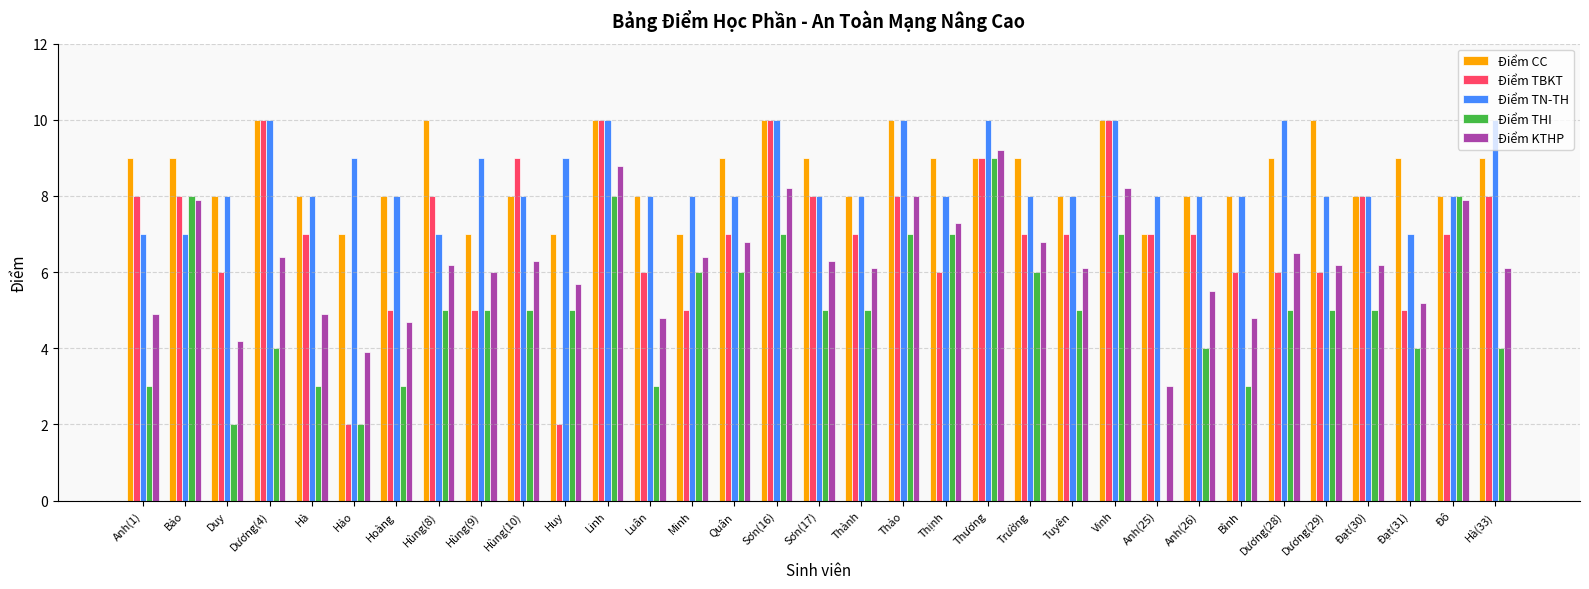

What is the sum of the Điểm THI values at Hà(33) and Hà?

7.0